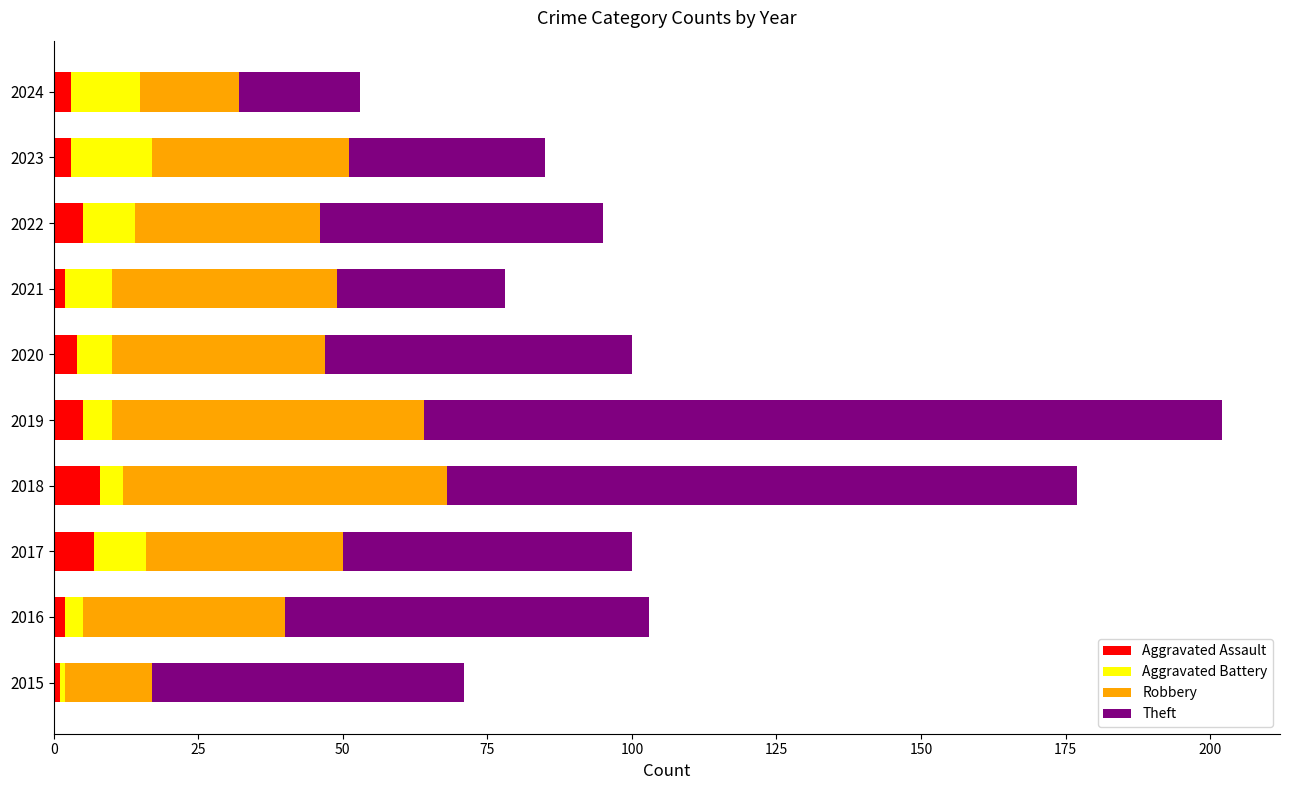

What is the difference between the maximum and second lowest values in the Aggravated Assault series?

6